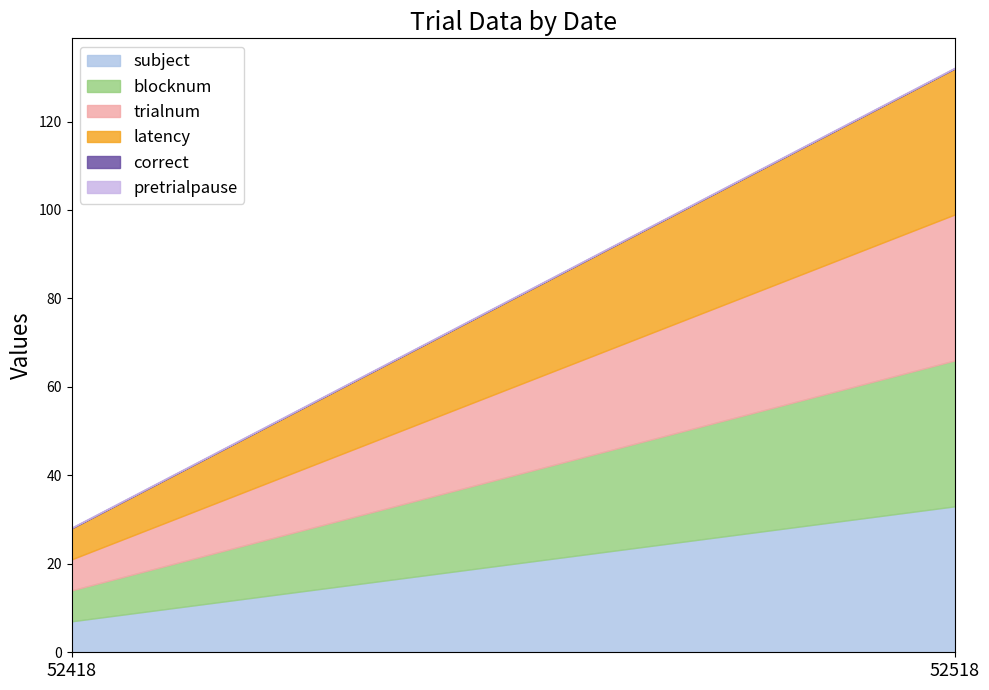

Which has a higher value, 52418 or 52518?

52518